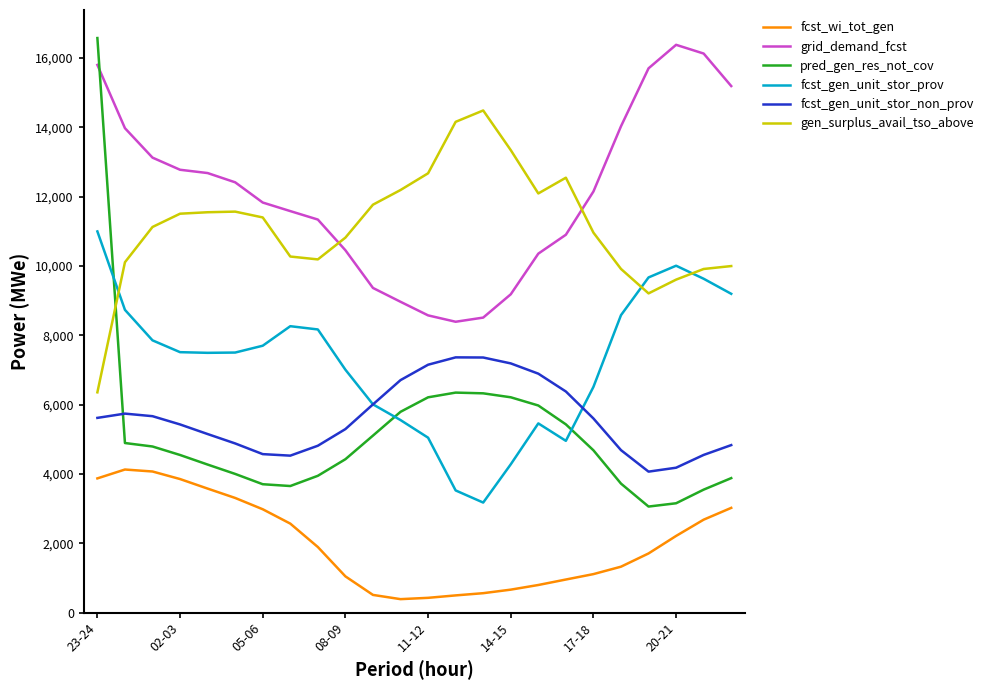

Which series has the widest spread of values?

pred_gen_res_not_cov